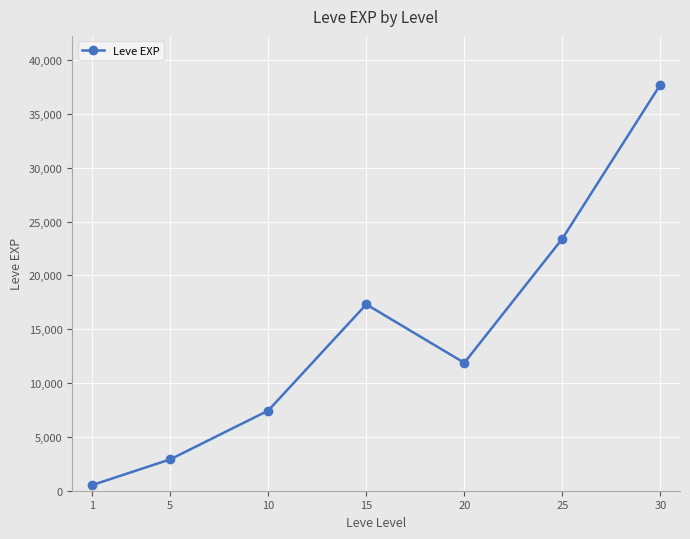

Which label corresponds to the smallest value in the chart?

1